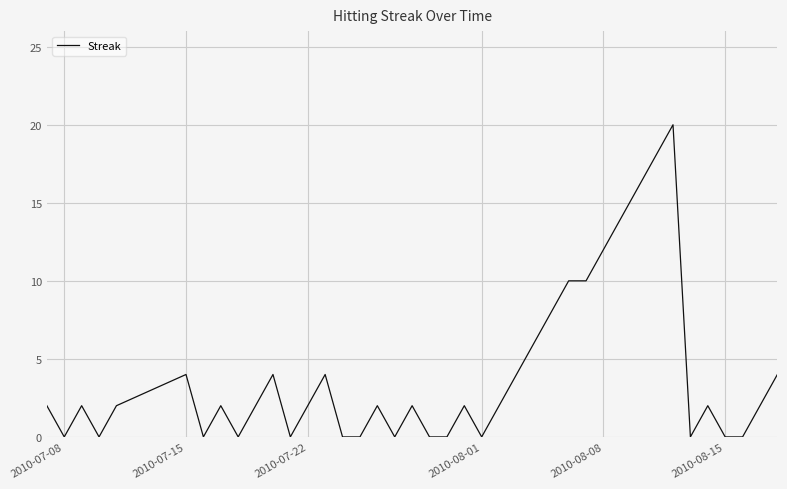

What is the maximum value shown in the chart?

20